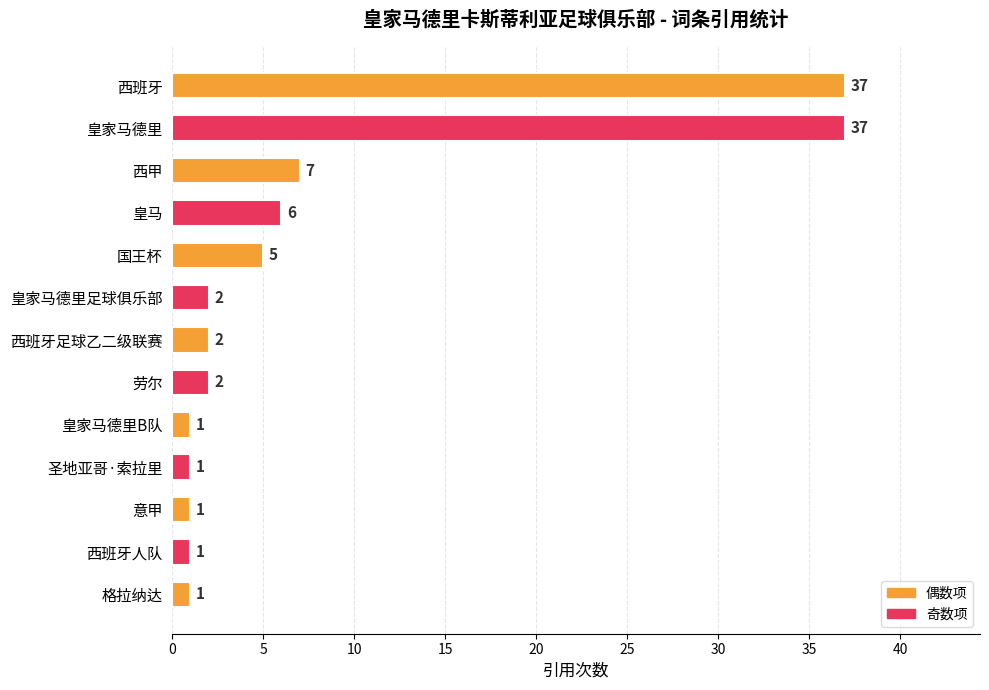

How many data points are less than 2?

5